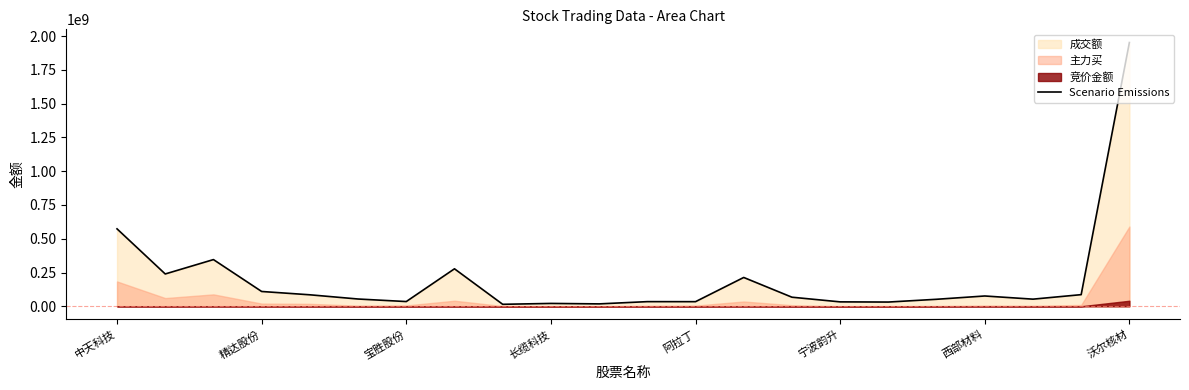

True or false: the data shows 213273207 at 13.

True